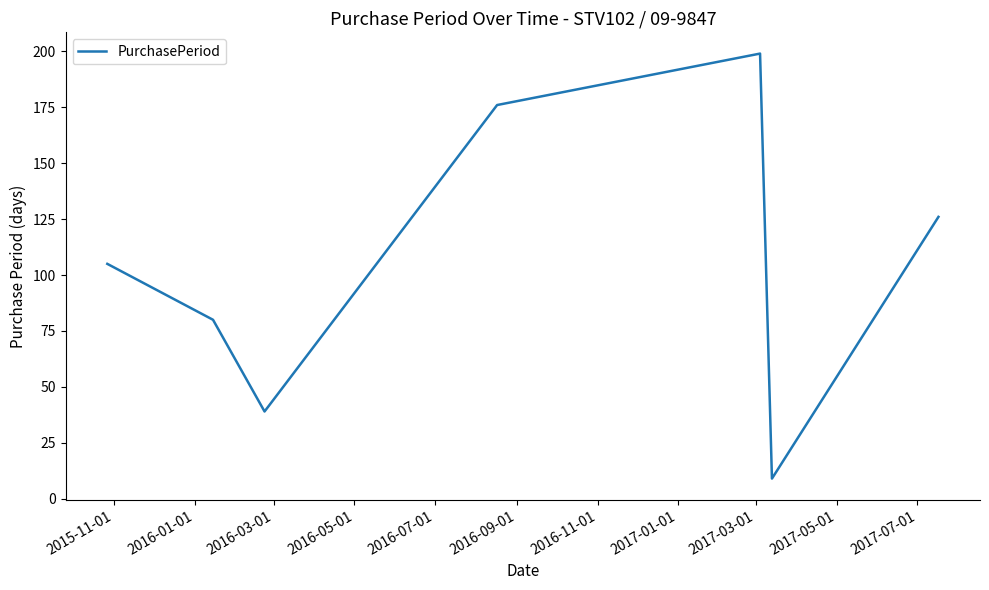

What is the maximum value shown in the chart?

199